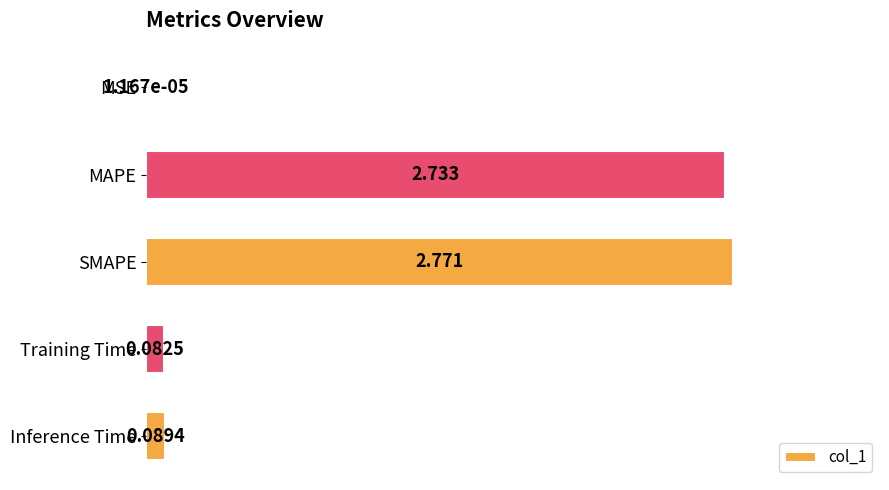

Between MAPE and Training Time, which is larger?

MAPE